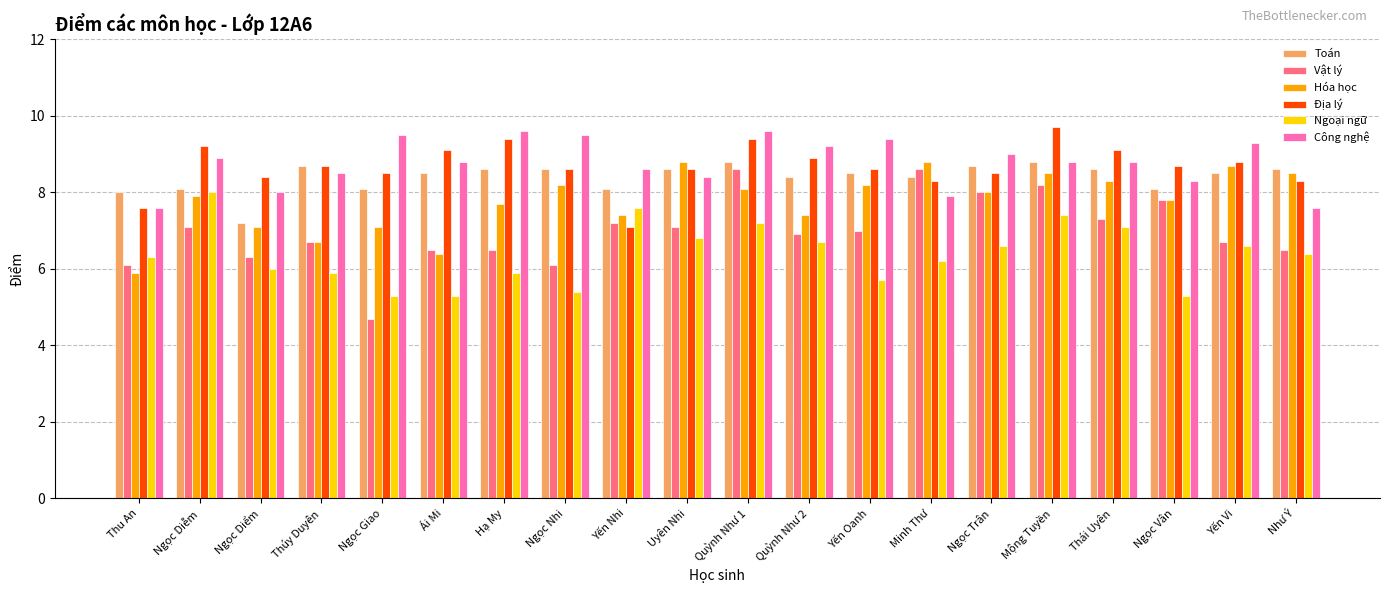

Is it true that Hóa học equals 5.6 at Quỳnh Như 1?

False